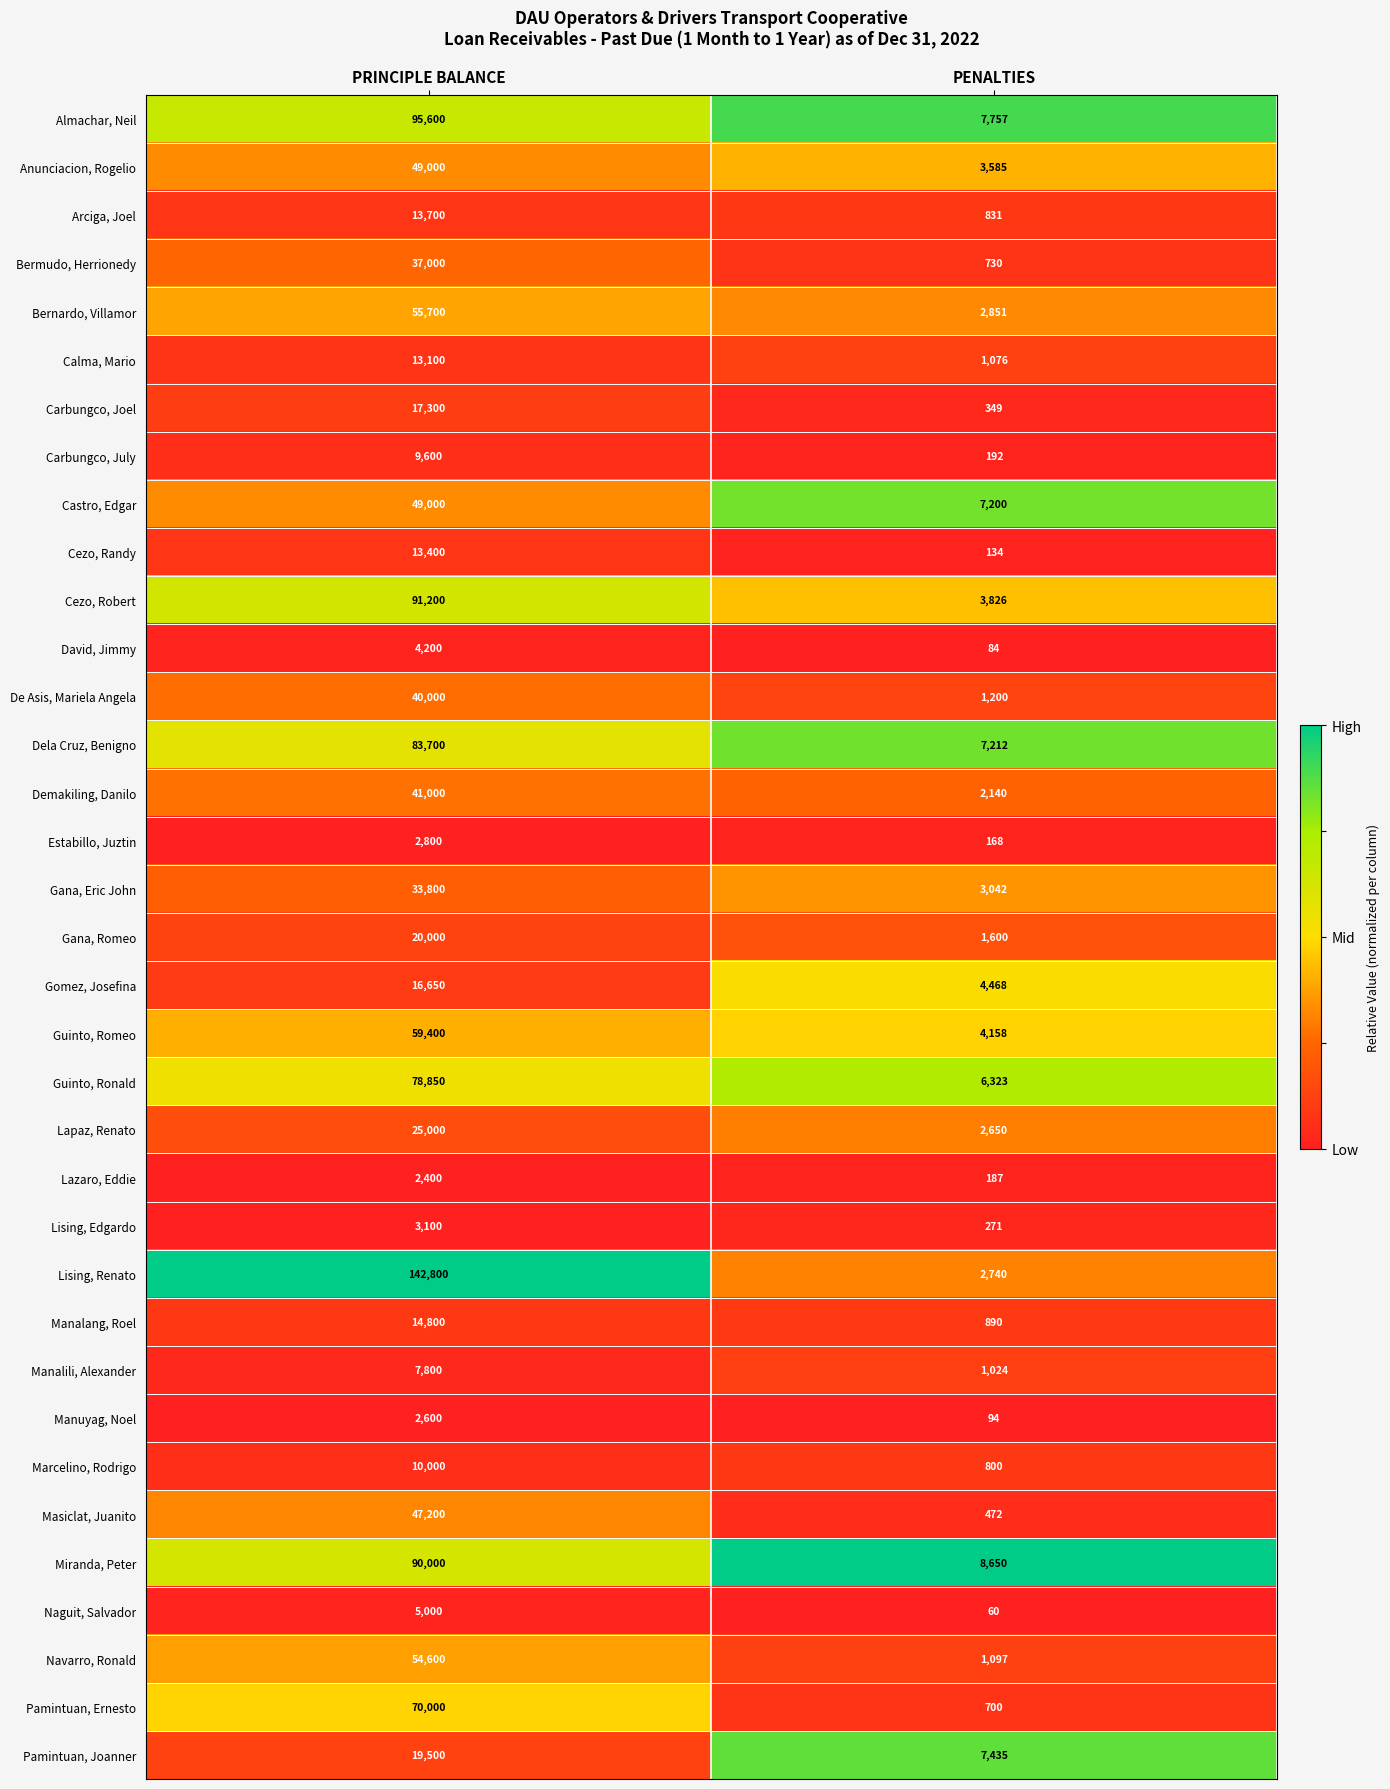

Rank the categories by Manalang, Roel value from lowest to highest.

PENALTIES, PRINCIPLE BALANCE